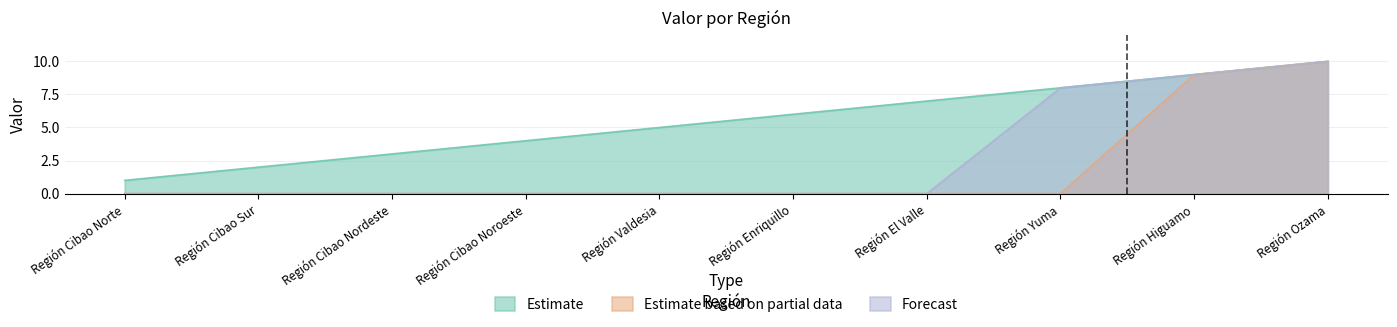

How many positive values does the Estimate based on partial data series have?

2